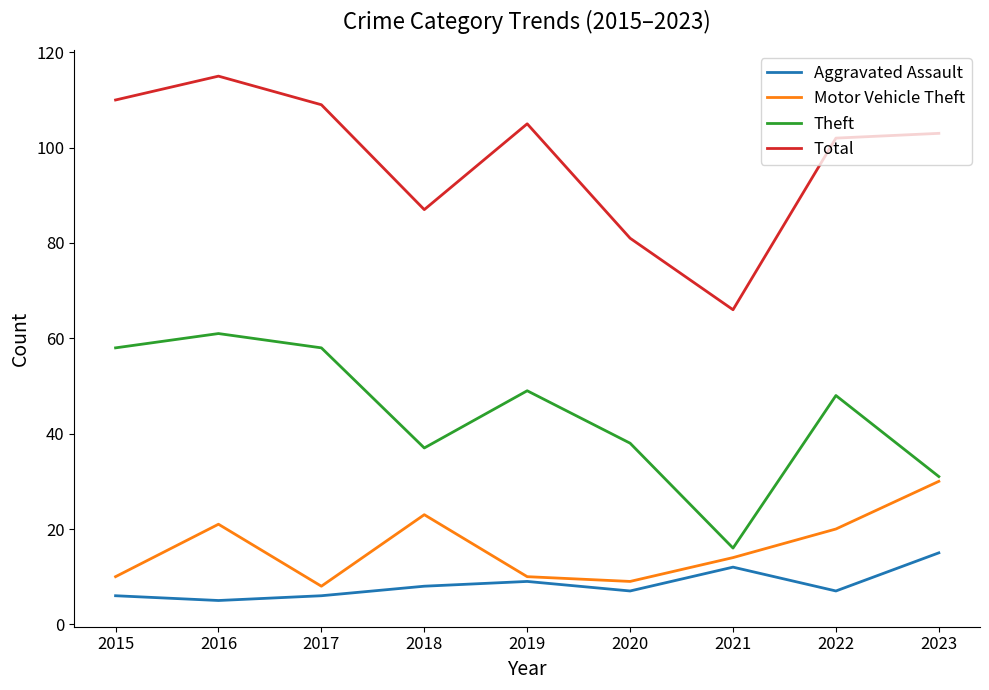

Reading left to right, transcribe all the data shown in this chart.

Aggravated Assault: 6	5	6	8	9	7	12	7	15
Motor Vehicle Theft: 10	21	8	23	10	9	14	20	30
Theft: 58	61	58	37	49	38	16	48	31
Total: 110	115	109	87	105	81	66	102	103